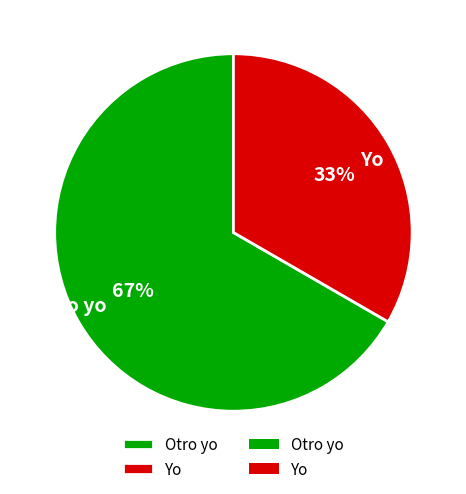

How many slices are in this pie chart?

2